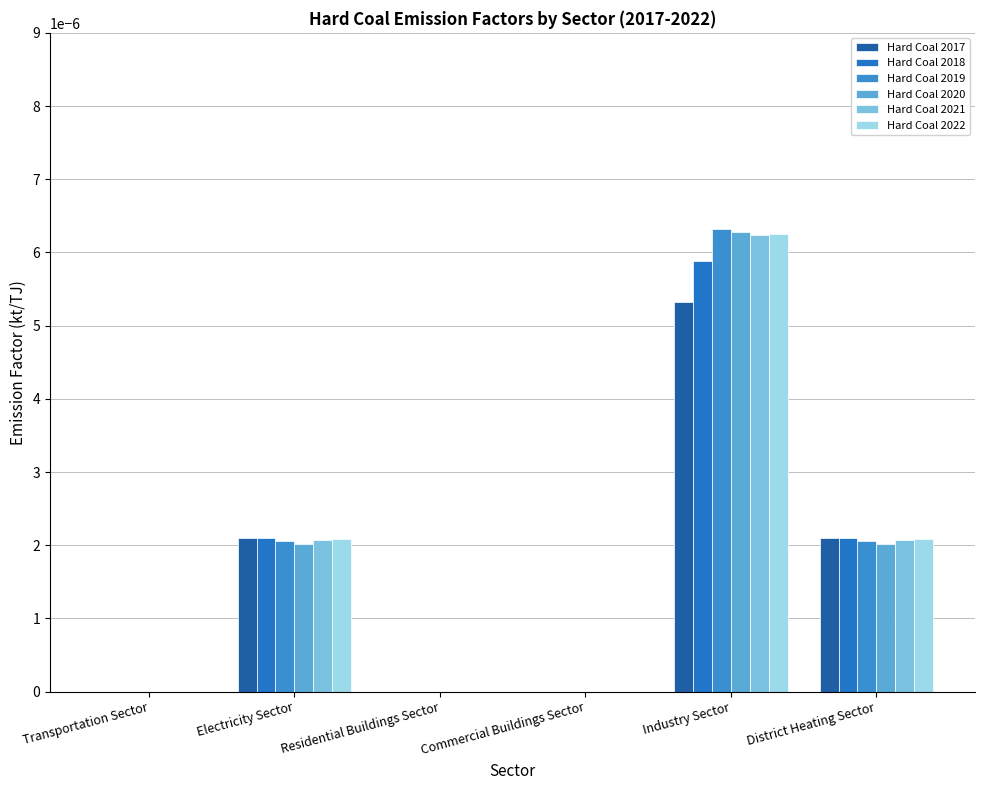

How many categories are shown in the chart?

6